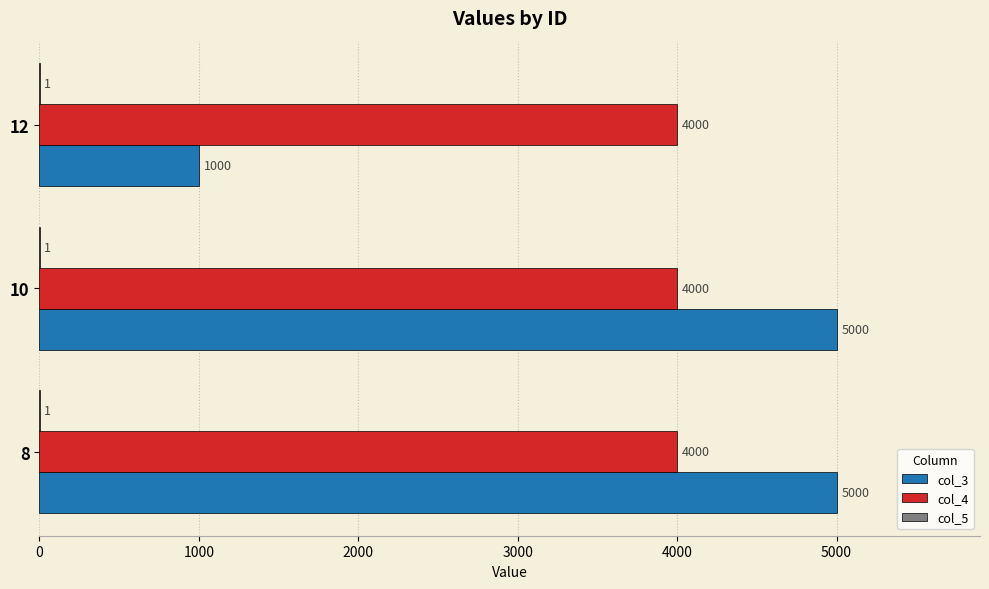

The value of col_4 at 10 is 4000. True or false?

True